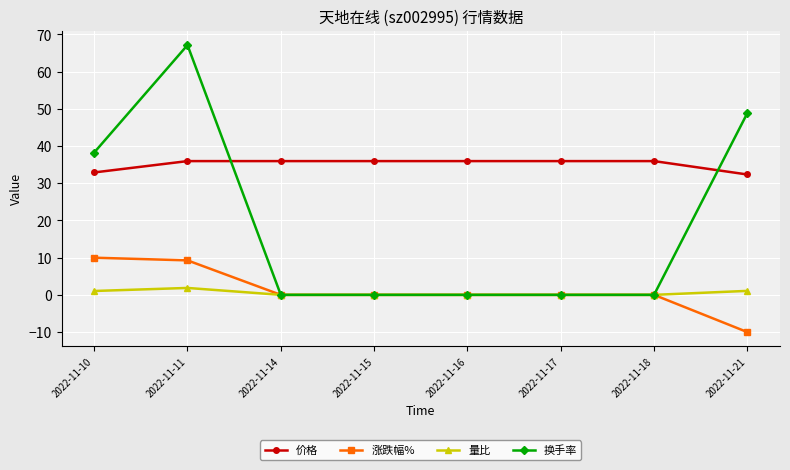

The 换手率 series shows 29.7 at 2022-11-21. True or false?

False